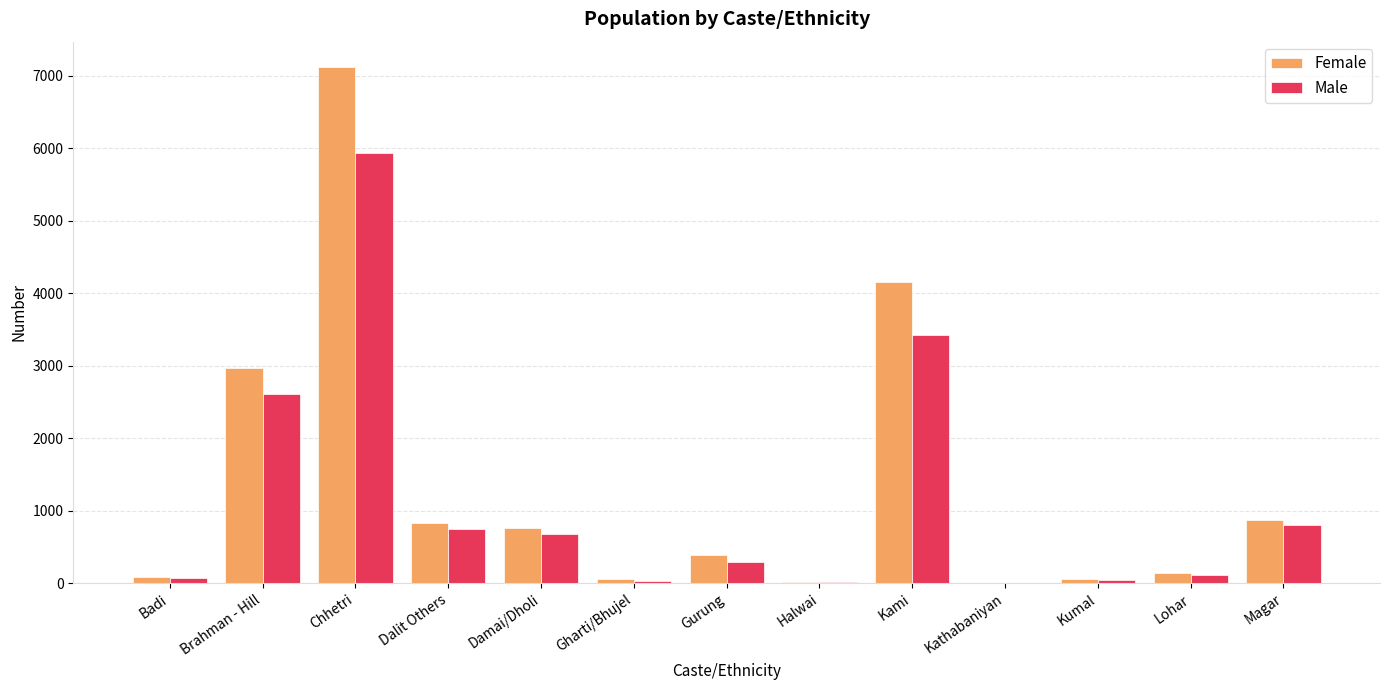

Is it true that Female equals 1203 at Brahman - Hill?

False